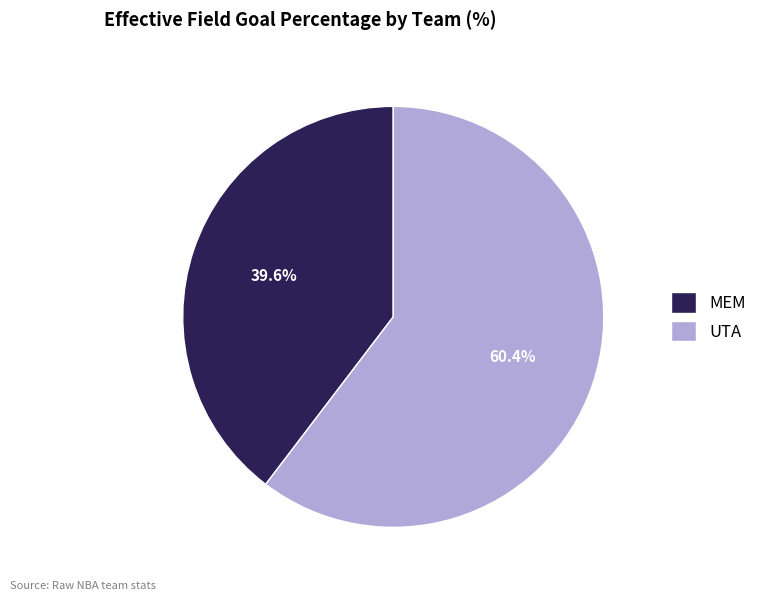

Is it true that UTA is 74% of the pie?

False